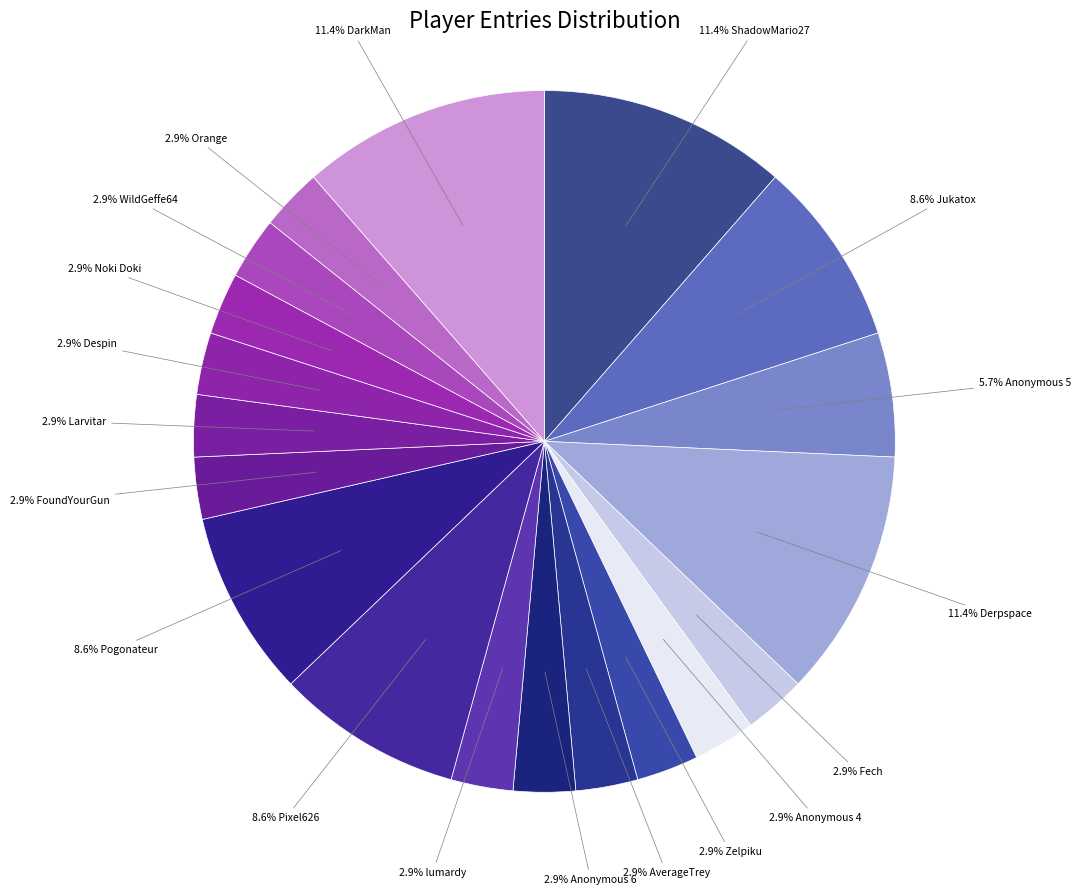

How many segments does this pie chart have?

19